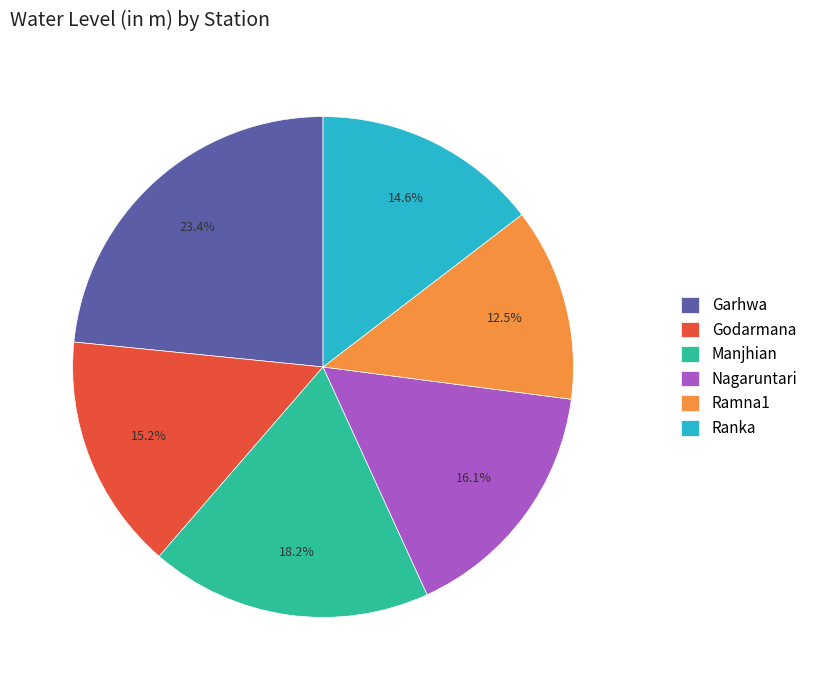

Which slice is the smallest?

Ramna1